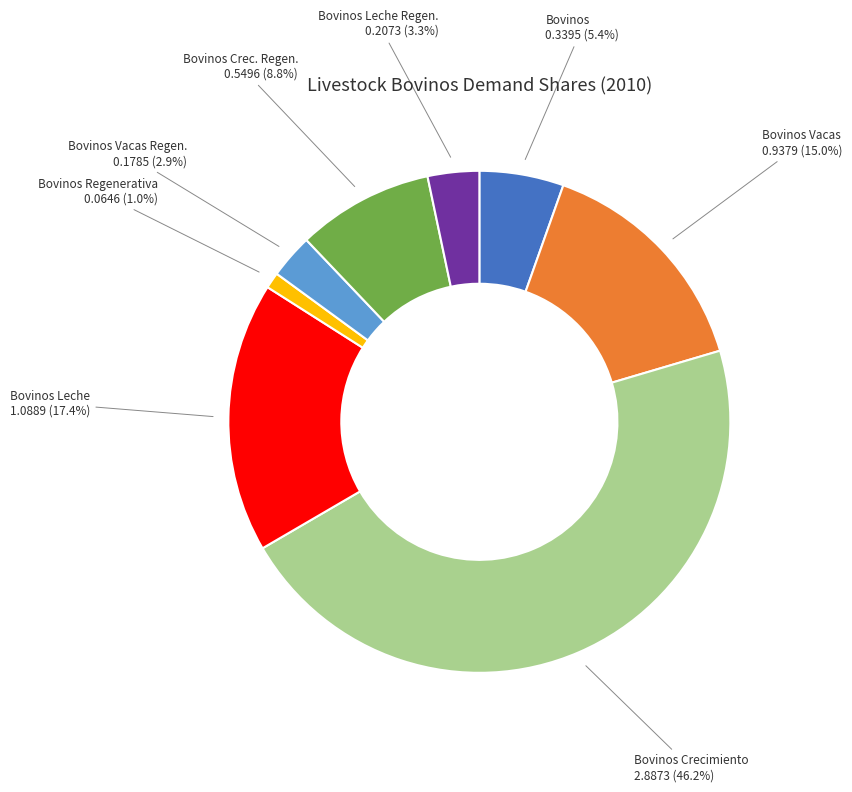

Does any single category account for the majority?

No